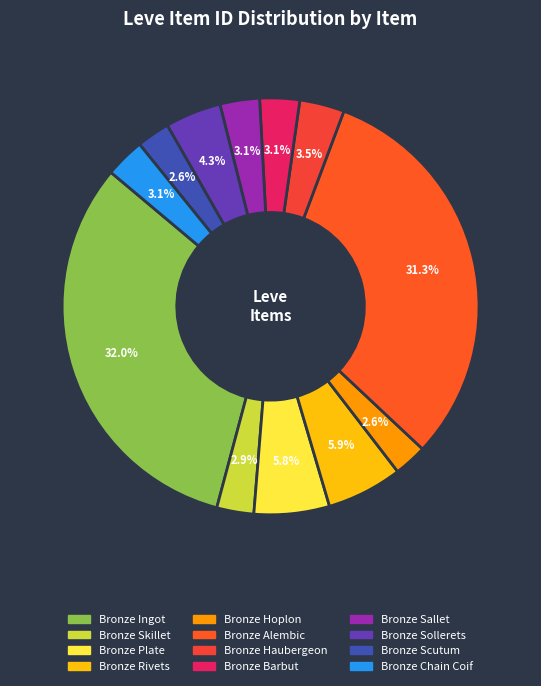

How many segments does this pie chart have?

12